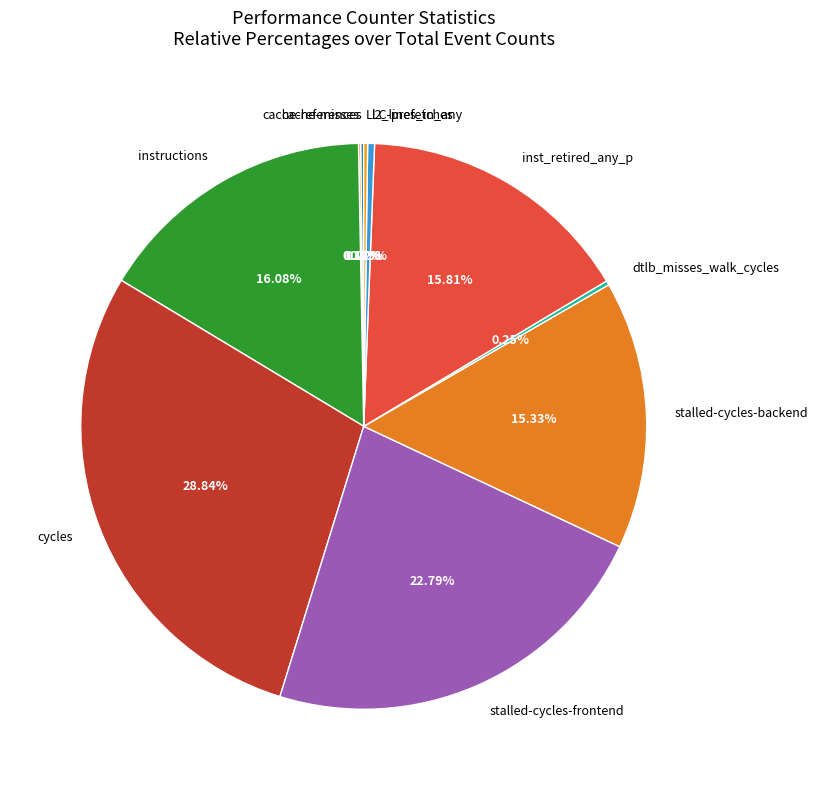

What is the largest slice in the pie chart?

cycles